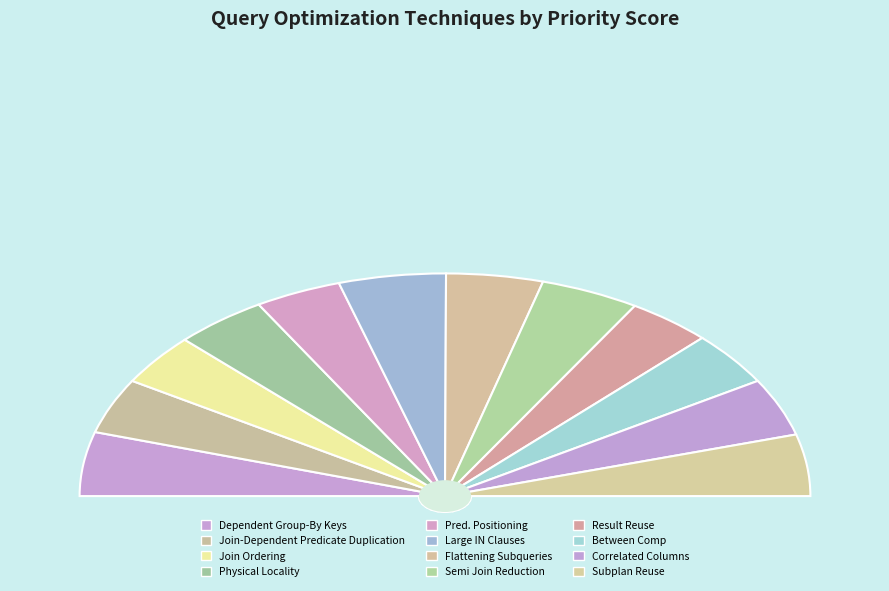

Which category has the biggest portion of the pie?

Large IN Clauses